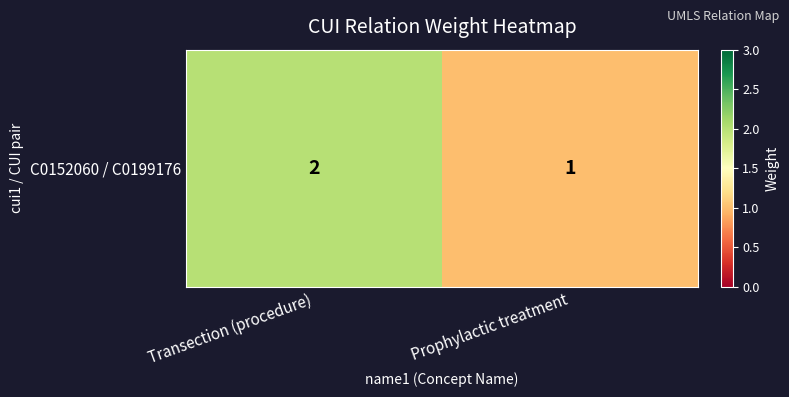

Read the value at Prophylactic treatment.

1